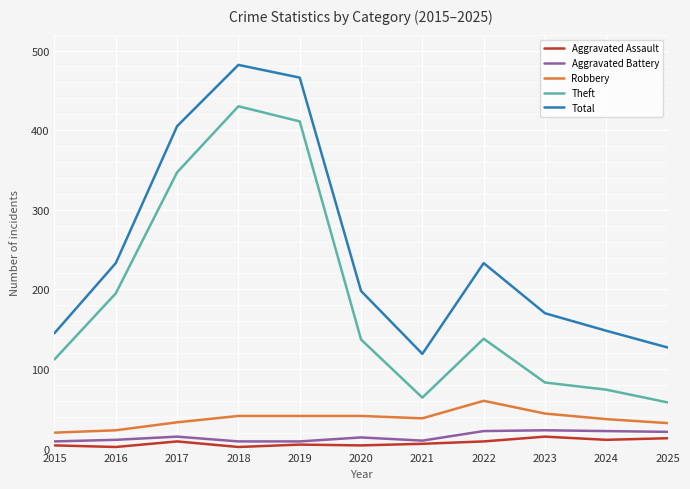

True or false: Robbery and Total intersect in this chart.

False